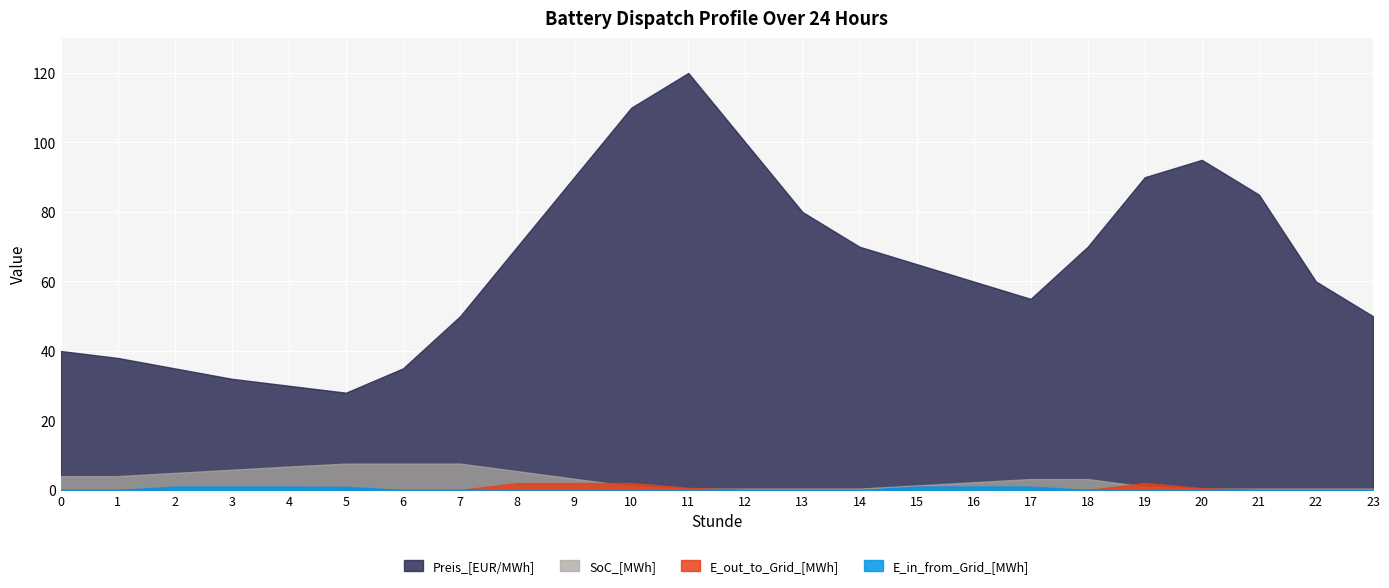

Rank the categories by Preis_[EUR/MWh] value from highest to lowest.

11, 10, 12, 20, 9, 19, 21, 13, 8, 14, 18, 15, 16, 22, 17, 7, 23, 0, 1, 2, 6, 3, 4, 5